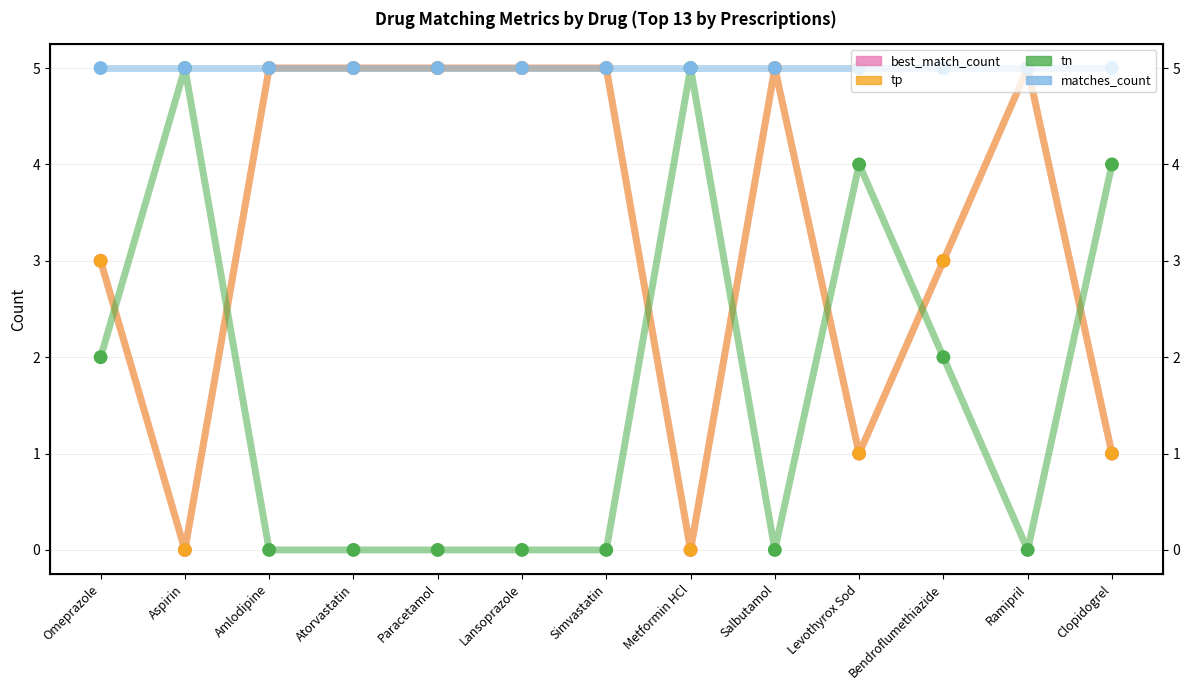

Which series reaches the maximum Y coordinate?

best_match_count